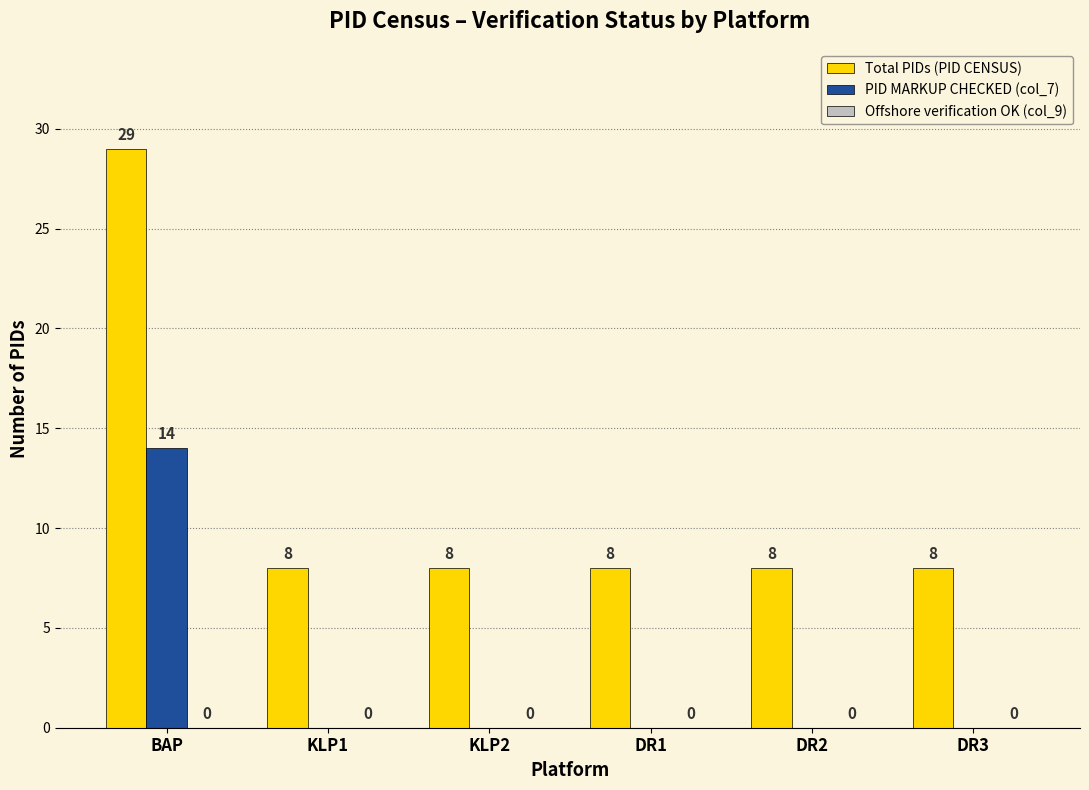

What is the maximum value for Total PIDs (PID CENSUS)?

29